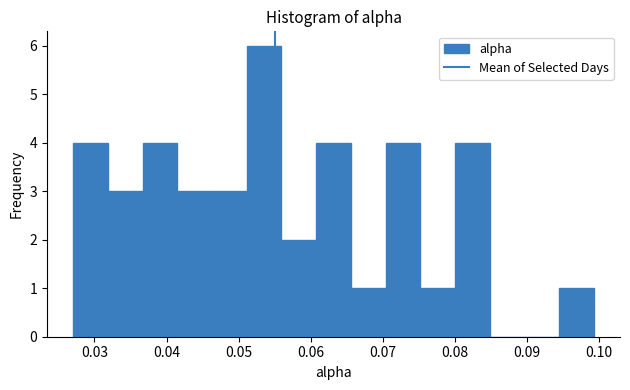

Reading left to right, list every bar in this chart as the range it spans on the x-axis followed by its height. Neither the bar edges nor the heights are printed on the chart, so give them approximately, as read against the axes.

0.027 to 0.032: 4
0.032 to 0.037: 3
0.037 to 0.041: 4
0.041 to 0.046: 3
0.046 to 0.051: 3
0.051 to 0.056: 6
0.056 to 0.061: 2
0.061 to 0.066: 4
0.066 to 0.070: 1
0.070 to 0.075: 4
0.075 to 0.080: 1
0.080 to 0.085: 4
0.085 to 0.090: 0
0.090 to 0.094: 0
0.094 to 0.099: 1